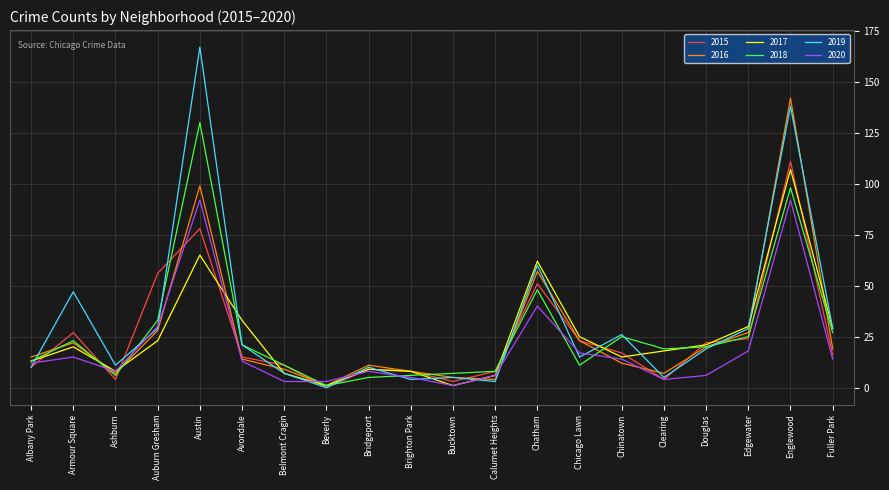

True or false: 2020 has more than 2 interior local peaks.

True